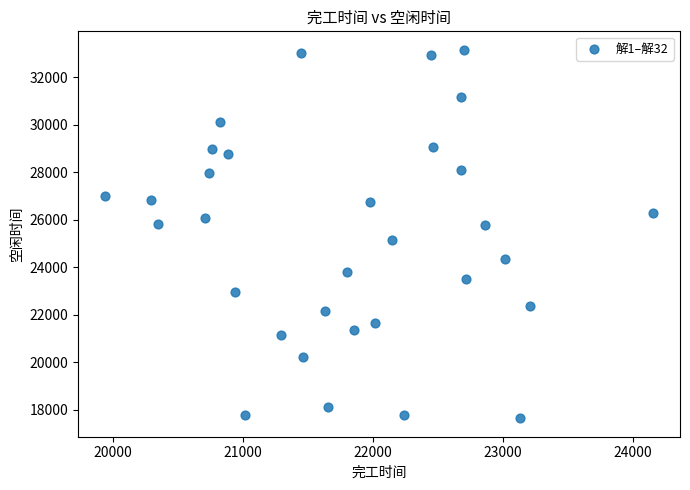

What is the range of X values (max minus min)?

4205.0